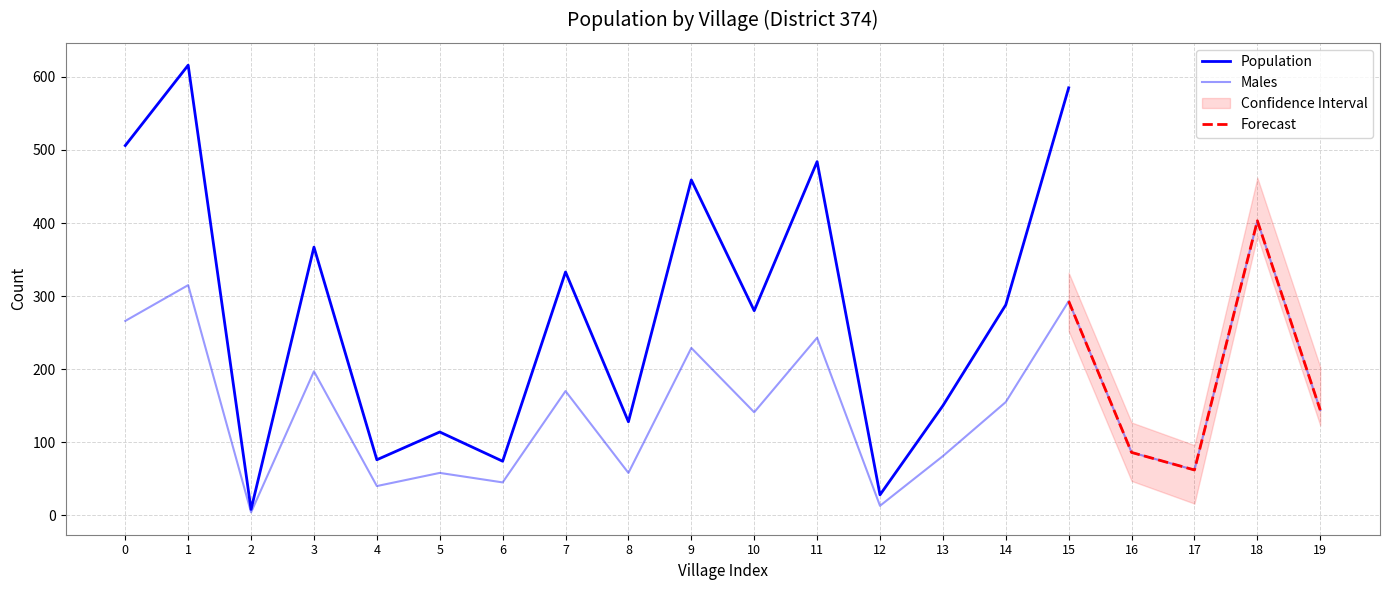

What is the approximate value of Females at 9?

230